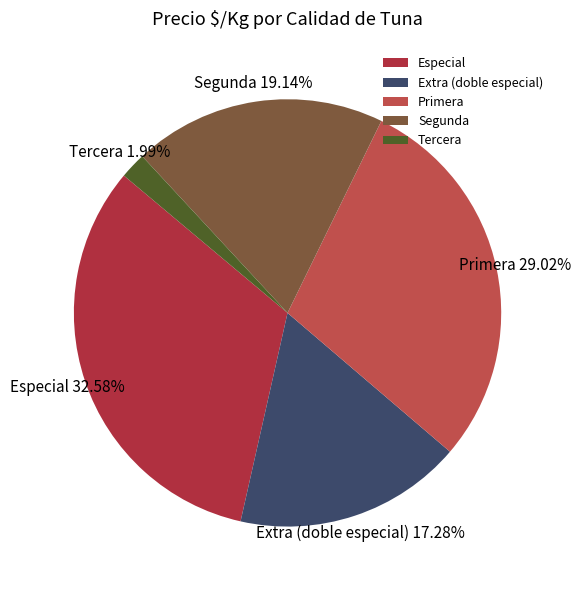

The Segunda slice represents 10% of the pie. True or false?

False